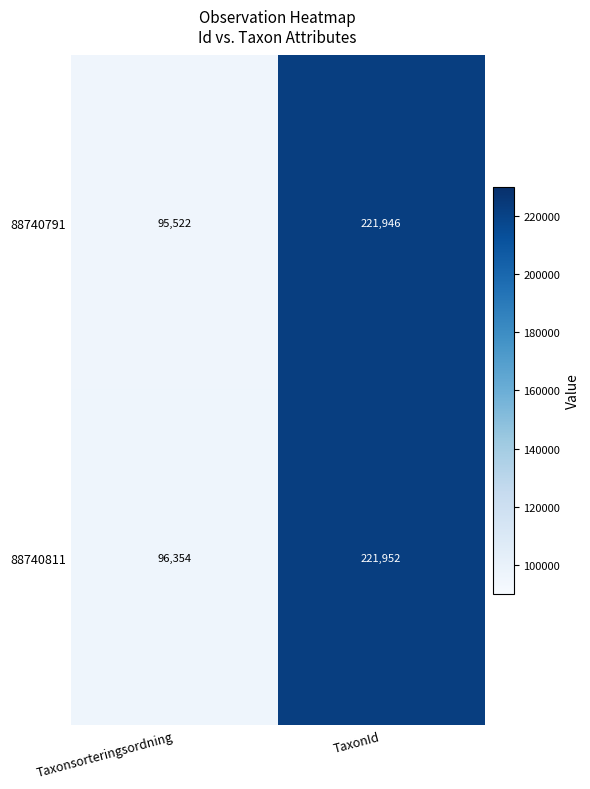

Which series has the largest total across all categories?

88740811